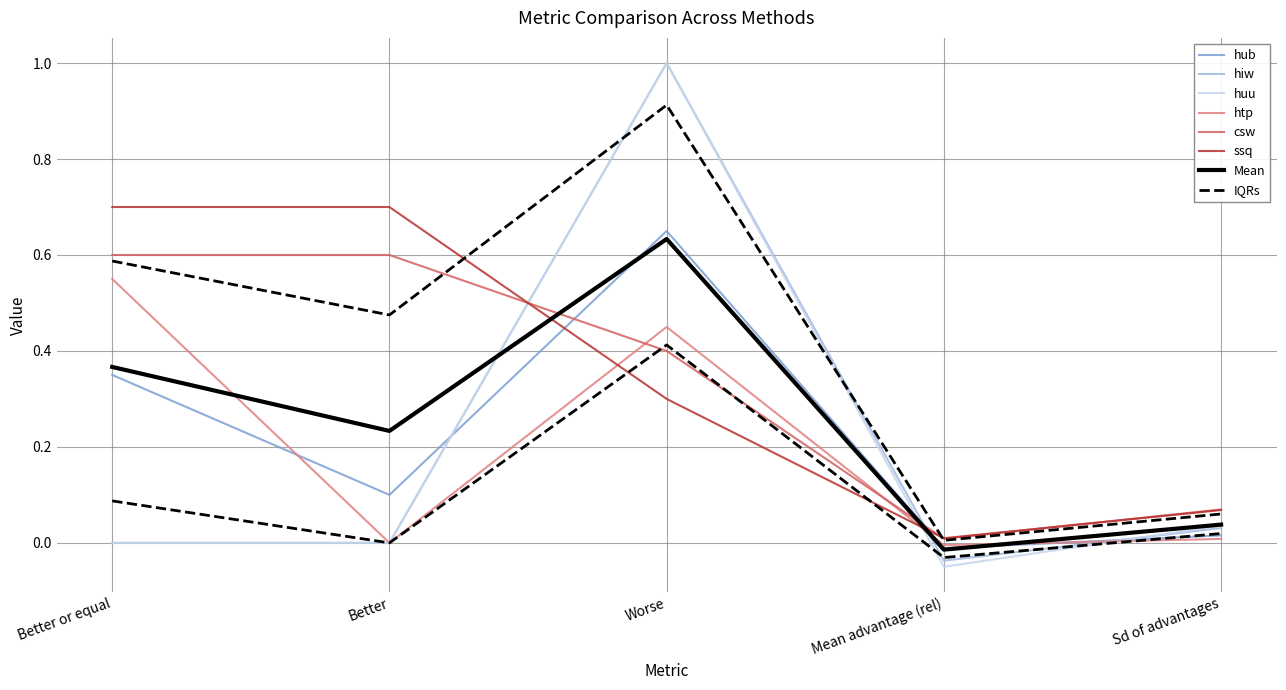

Is the value of ssq at Better or equal greater than the value of hiw at Better?

Yes